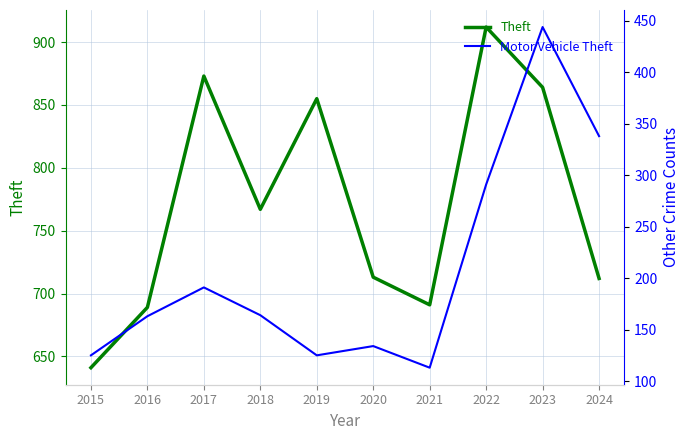

What is the difference between the maximum and minimum values in the Theft series?

271